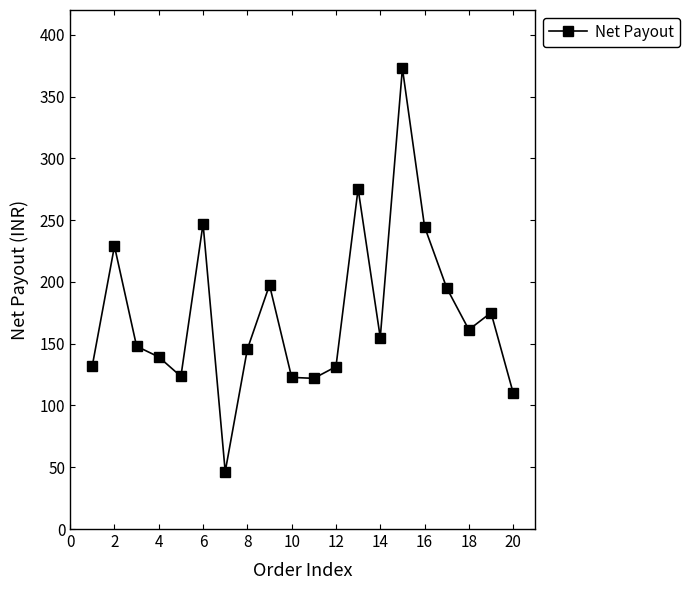

What is the minimum value shown in the chart?

46.4